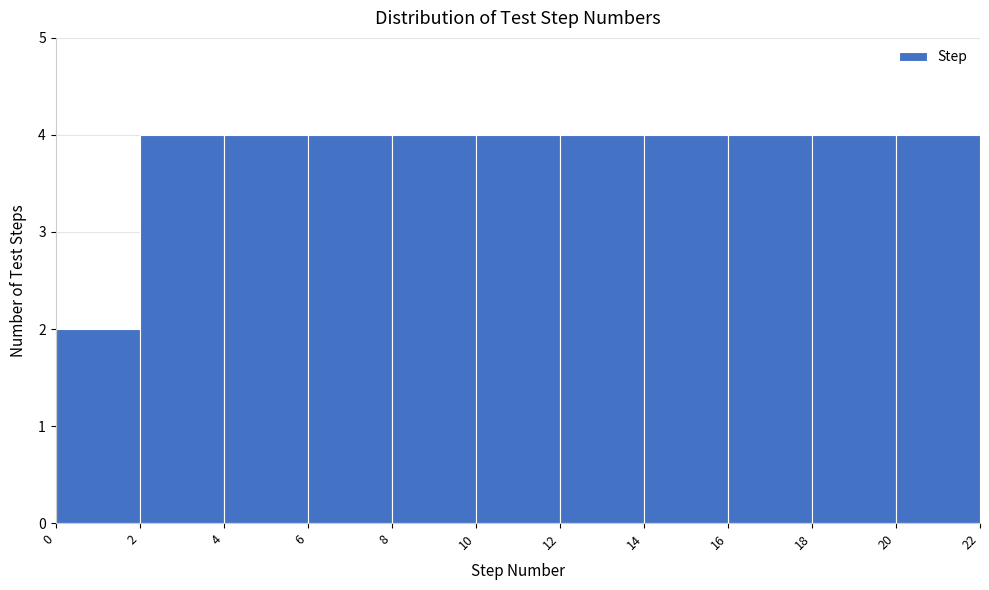

Reading left to right, list every bar in this chart as the range it spans on the x-axis followed by its height. The values are not printed on the chart, so give them approximately, as read against the axis.

0 to 2: 2
2 to 4: 4
4 to 6: 4
6 to 8: 4
8 to 10: 4
10 to 12: 4
12 to 14: 4
14 to 16: 4
16 to 18: 4
18 to 20: 4
20 to 22: 4